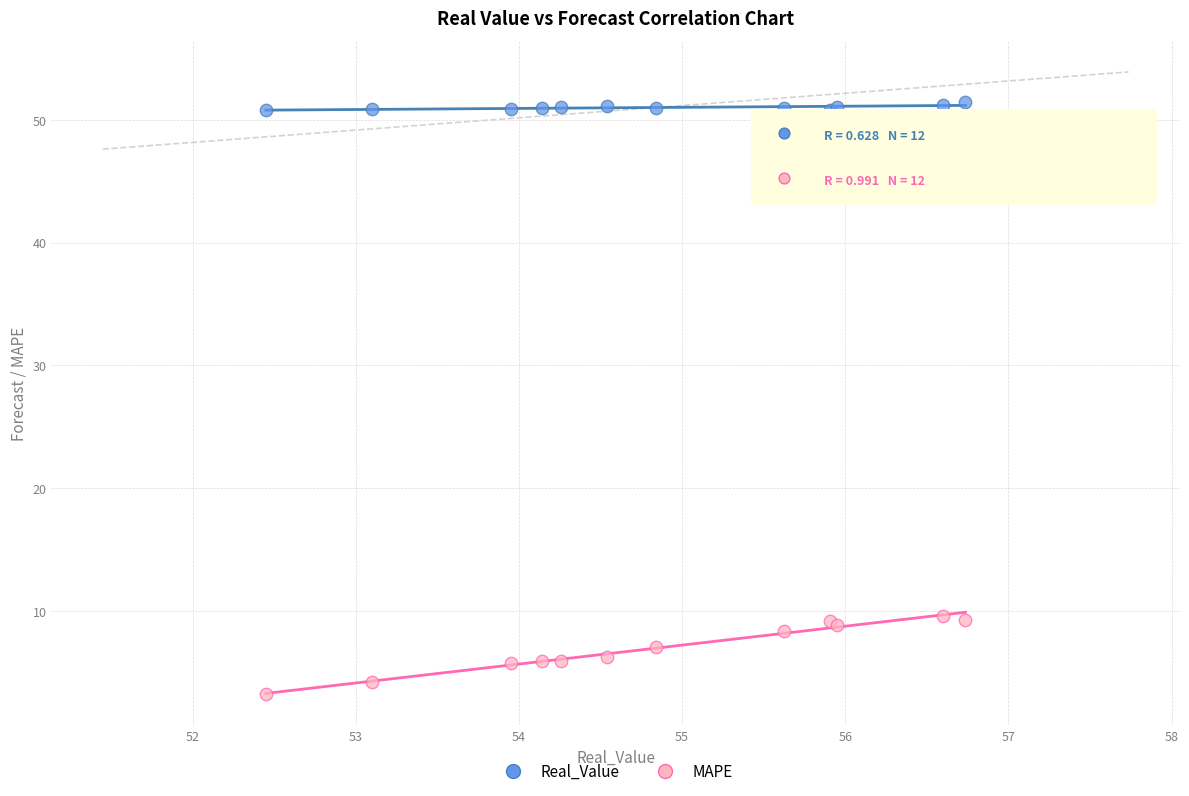

What is the X range (max minus min) for the scatter plot?

4.3